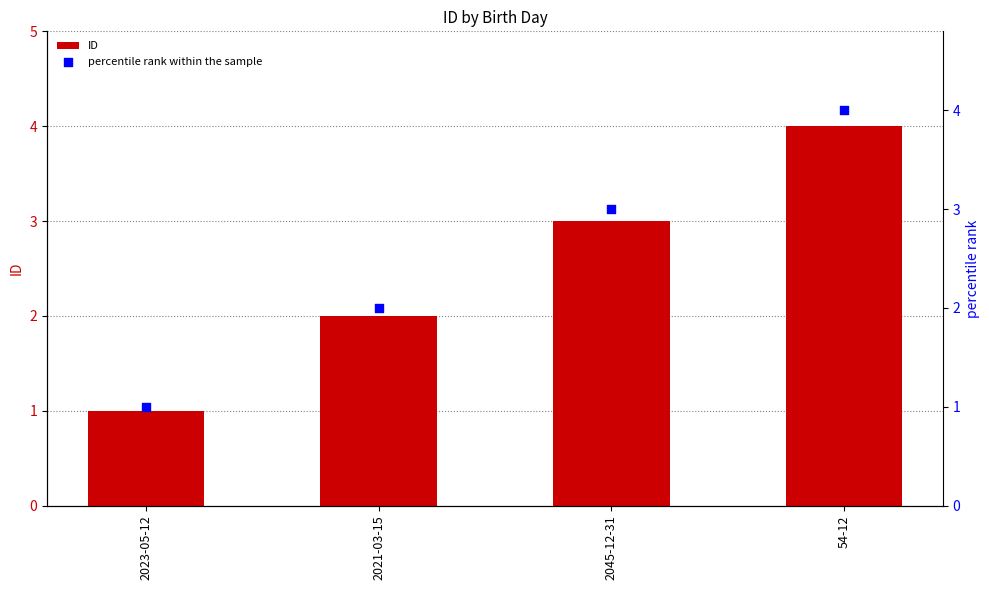

What are all the series names shown in the legend?

ID, percentile rank within the sample